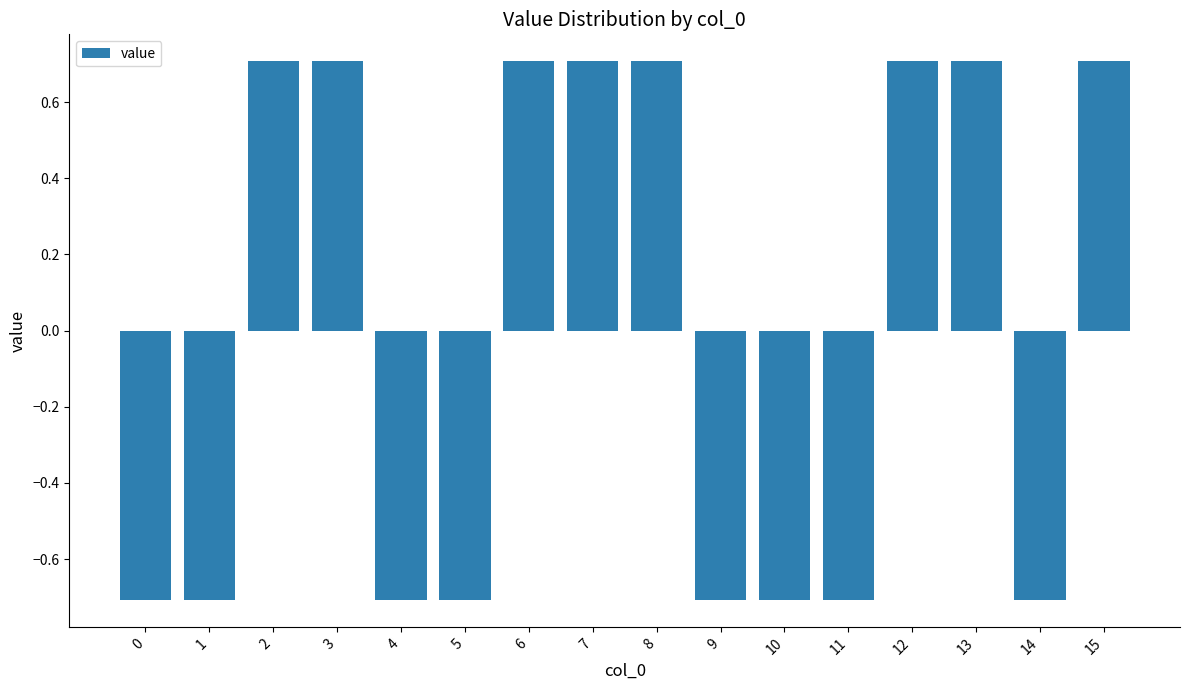

What is the minimum value shown in the chart?

-0.7